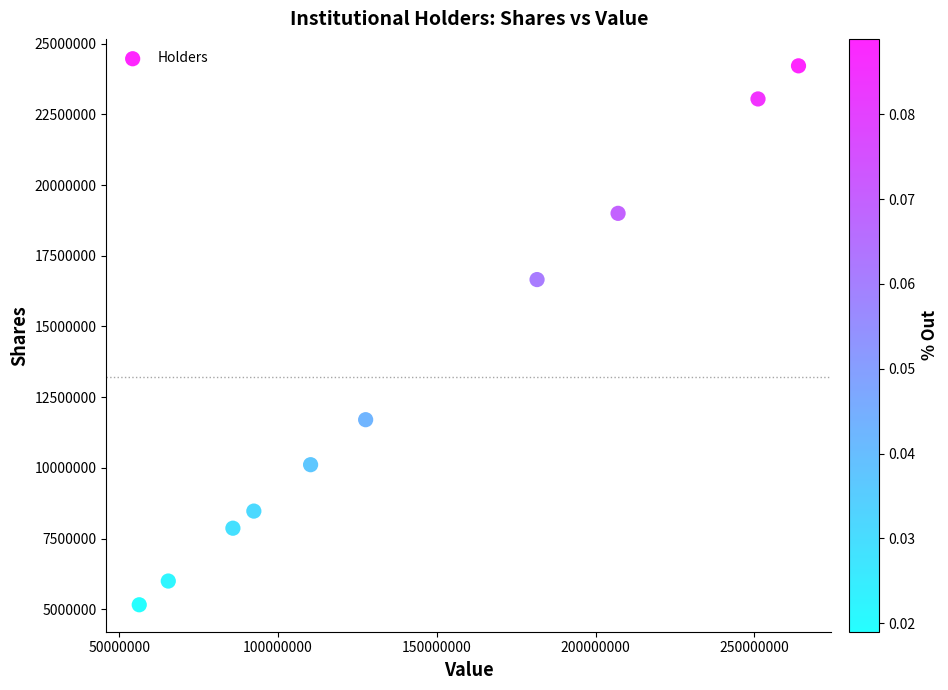

What is the average X value?

144145366